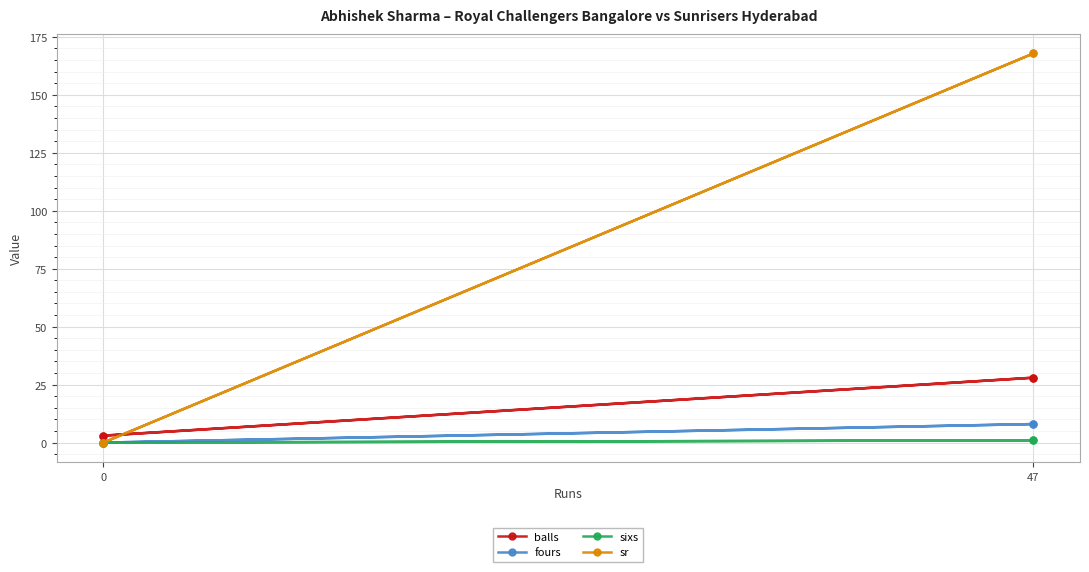

How many values in the sr series exceed 167?

2